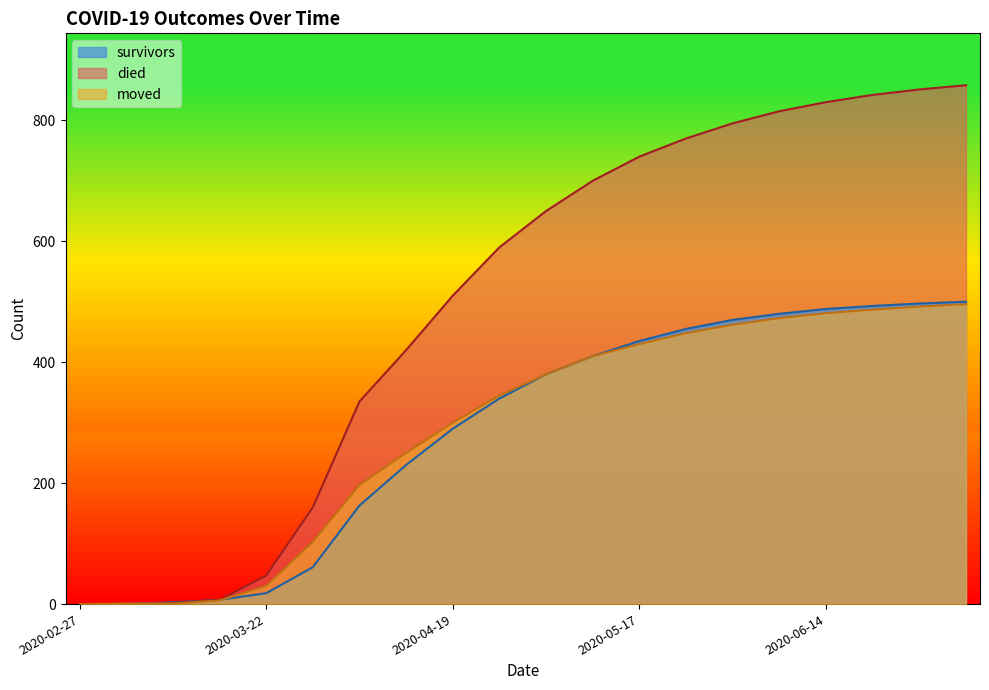

True or false: survivors has a value of 823 at 2020-06-28.

False